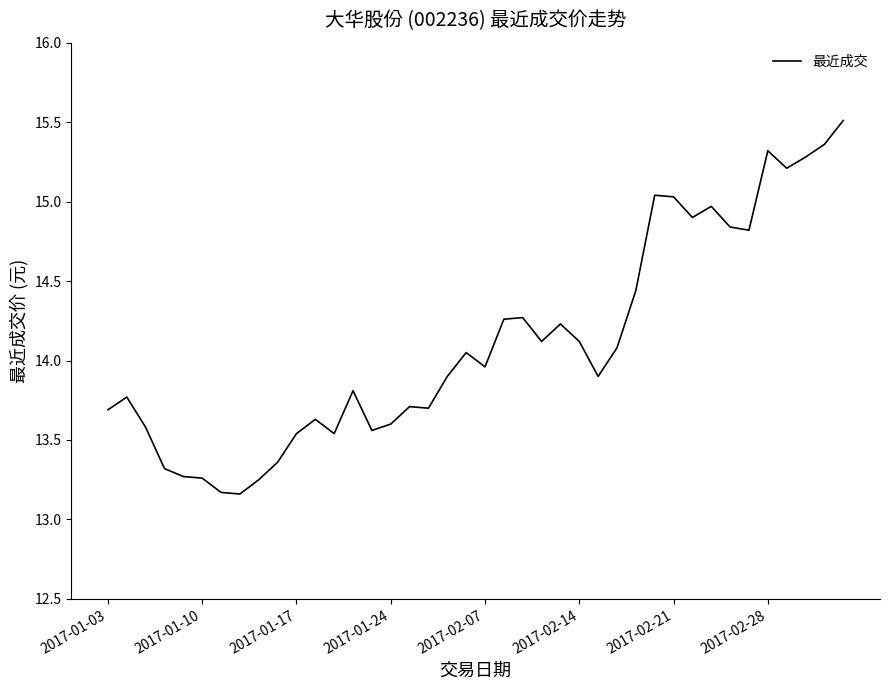

Is it true that the value at 2017-01-24 is 13.6?

True